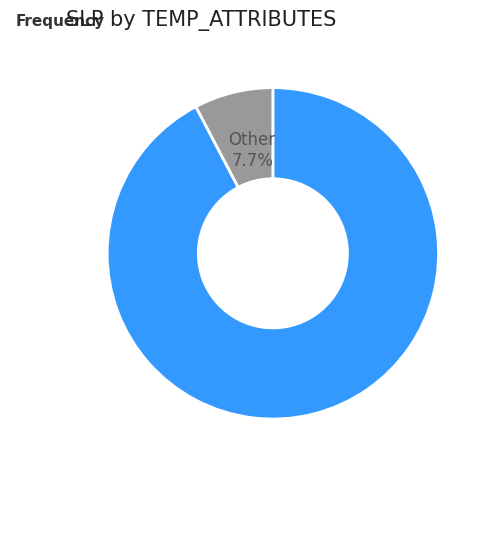

True or false: 32 accounts for 1% of the total.

False